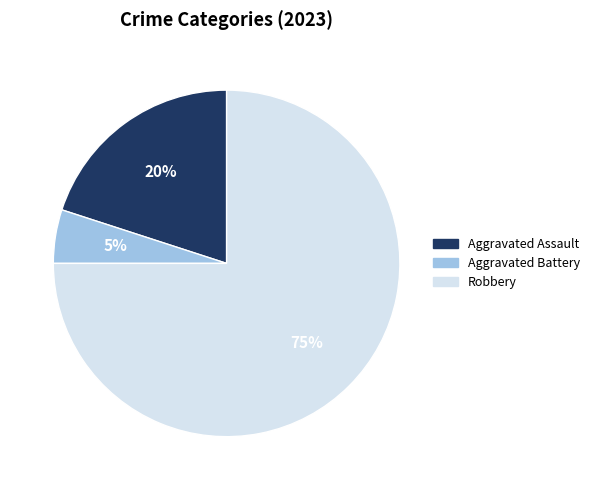

To the nearest percent, what is the average slice percentage?

33%